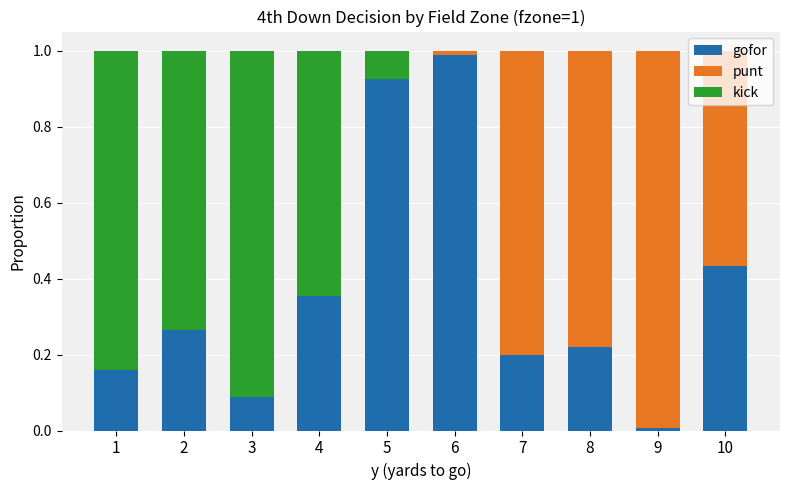

Does the chart contain stacked bars?

Yes